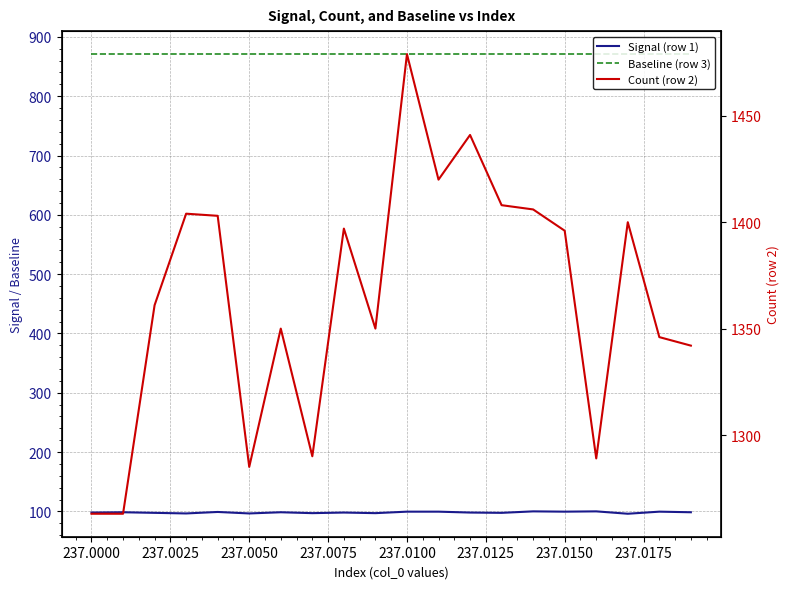

List the series in order of their peak value, highest first.

Count (row 2), Baseline (row 3), Signal (row 1)